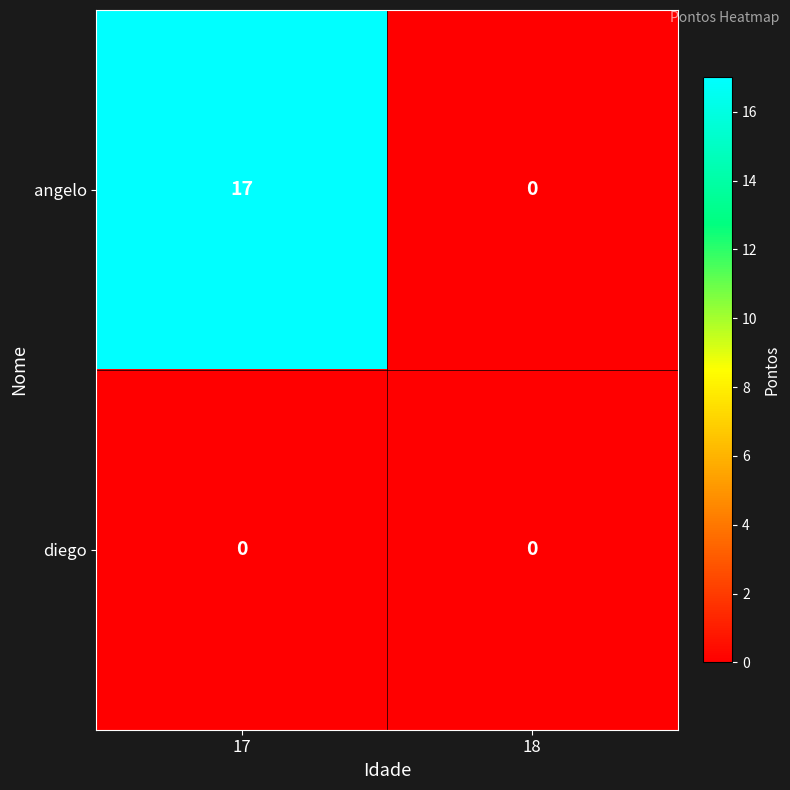

How many data points does each series have?

2